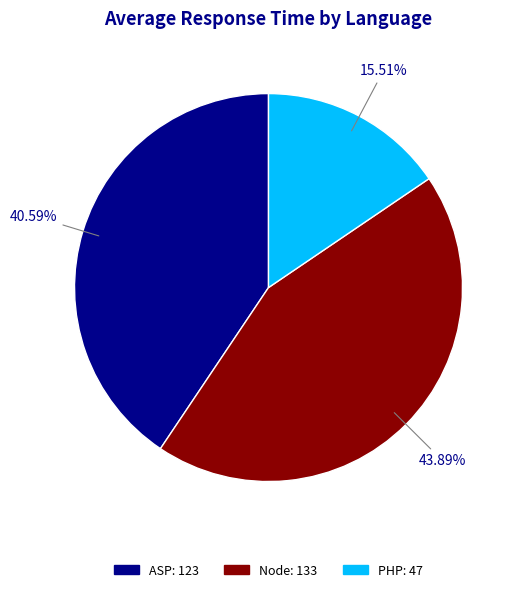

How many segments does this pie chart have?

3